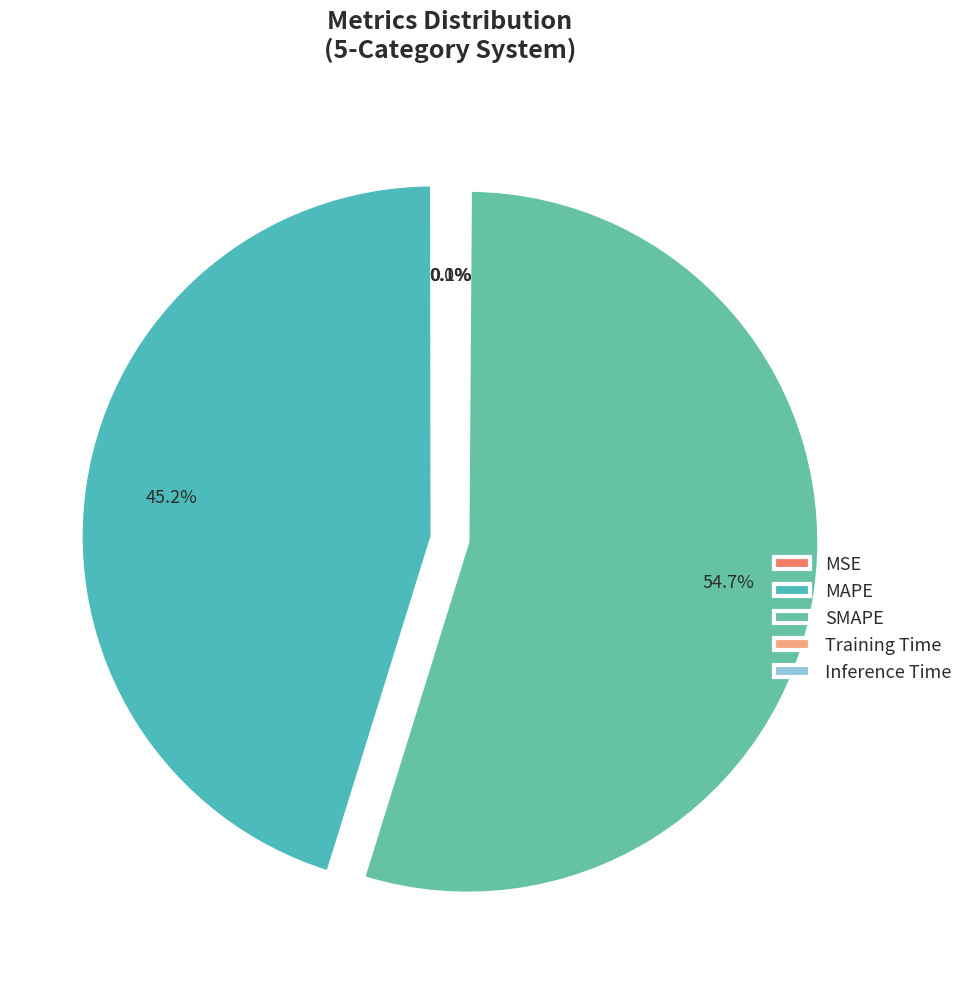

To the nearest percent, what is the combined percentage of SMAPE and Training Time?

55%